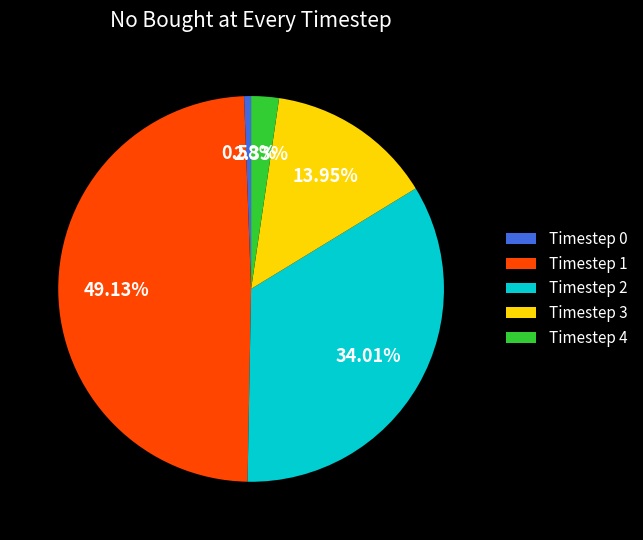

Is it true that Timestep 3 is 1% of the pie?

False